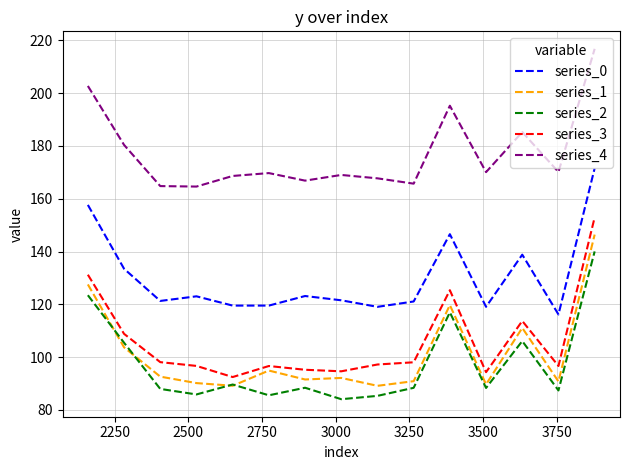

Which series has the largest range (max minus min)?

series_3